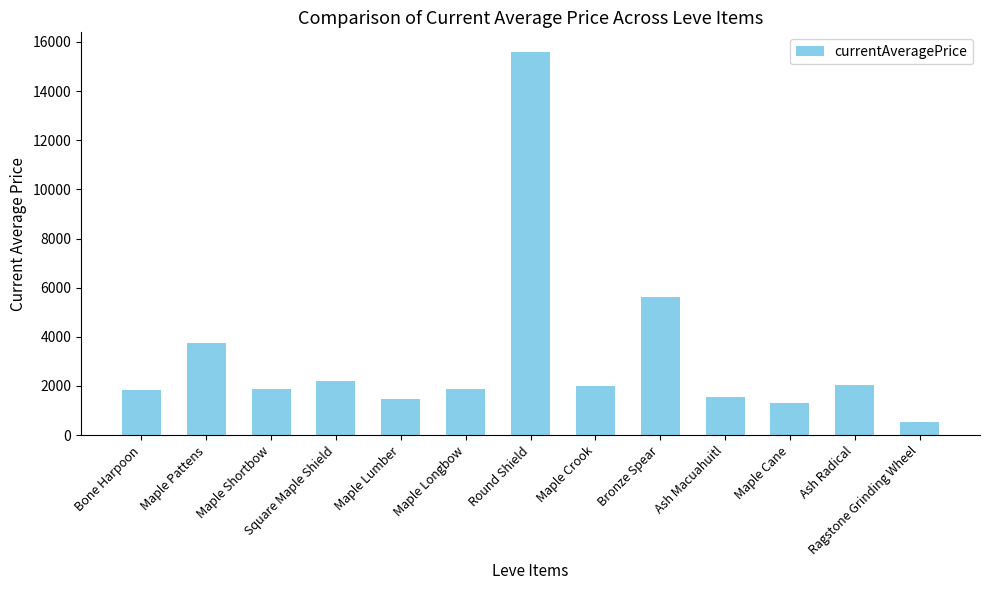

Where is the data nearest to the value 8072?

Bronze Spear